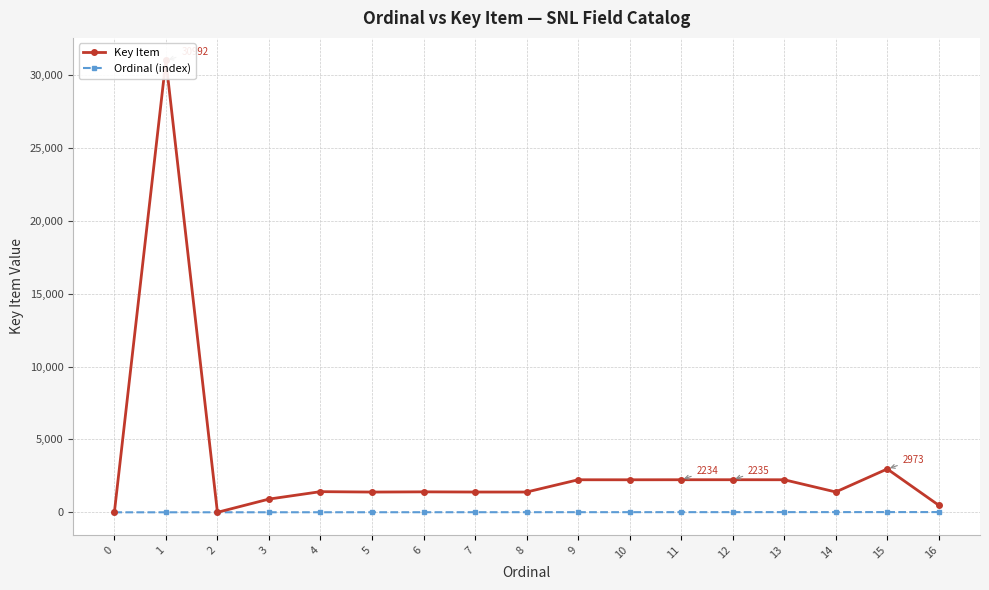

How many values in the Ordinal (index) series exceed 8?

8